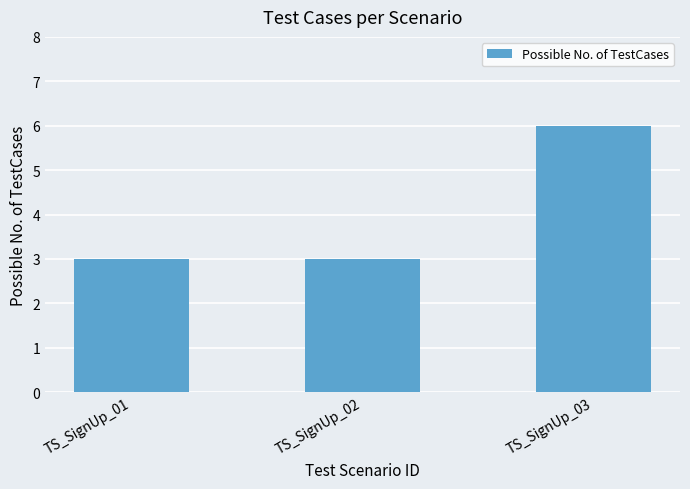

Is it true that the value at TS_SignUp_01 is 3?

True